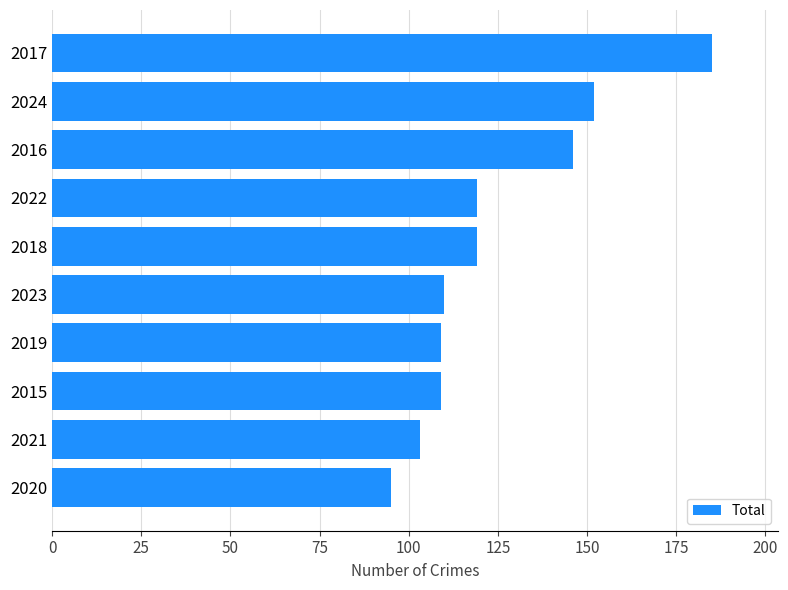

How many categories are shown in the chart?

10